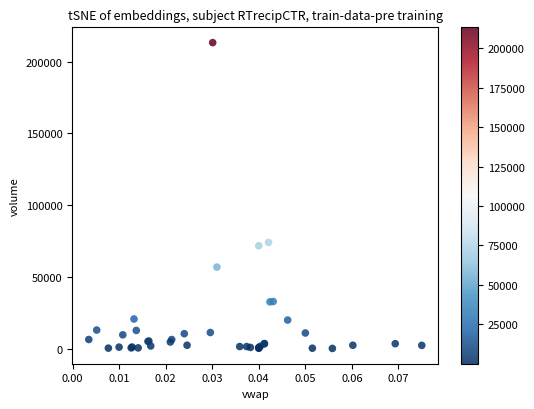

What Y value in the scatter plot is closest to 106628?

73964